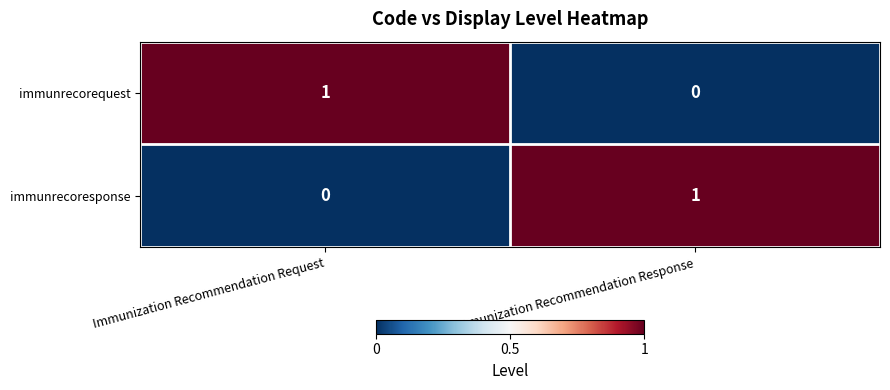

Is it true that immunrecoresponse equals 1 at Immunization Recommendation Request?

False